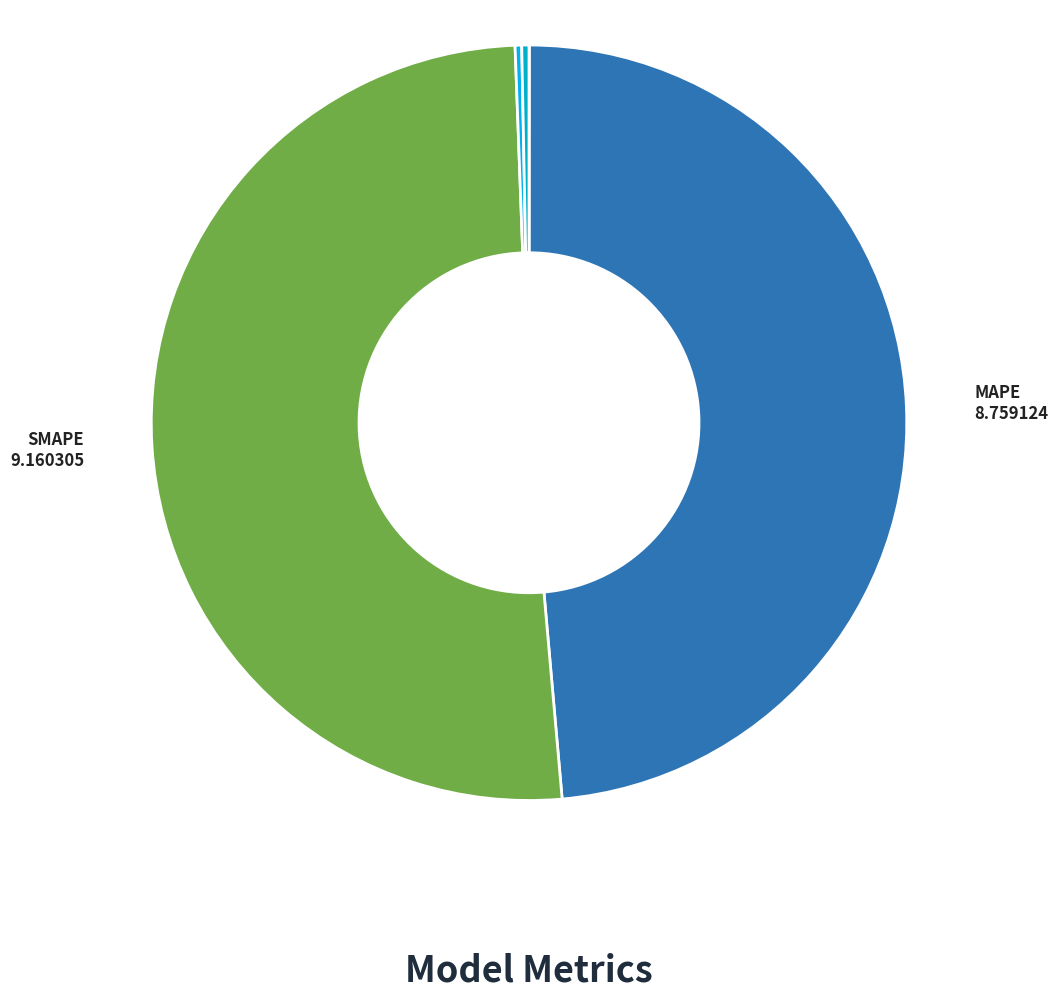

The SMAPE slice represents 65% of the pie. True or false?

False